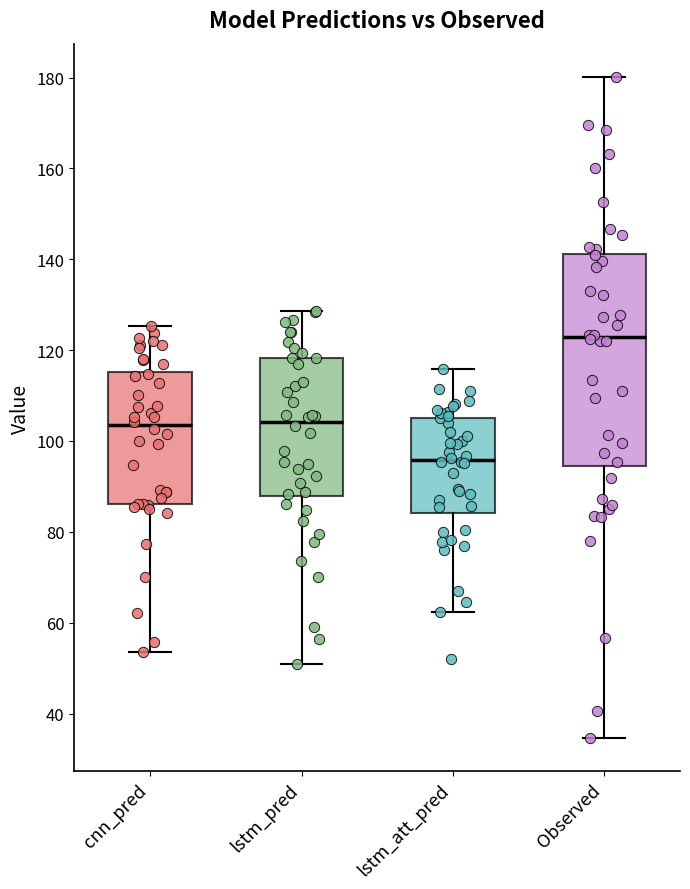

Comparing the boxes themselves (not the whiskers), which one is the tallest?

Observed